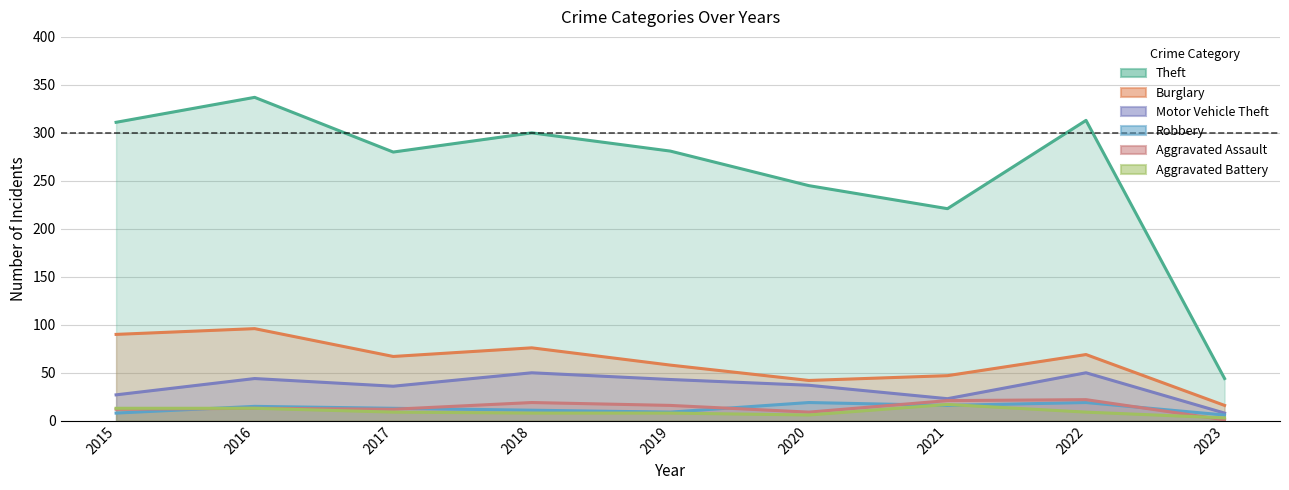

What are all the series names shown in the legend?

Theft, Burglary, Motor Vehicle Theft, Robbery, Aggravated Assault, Aggravated Battery